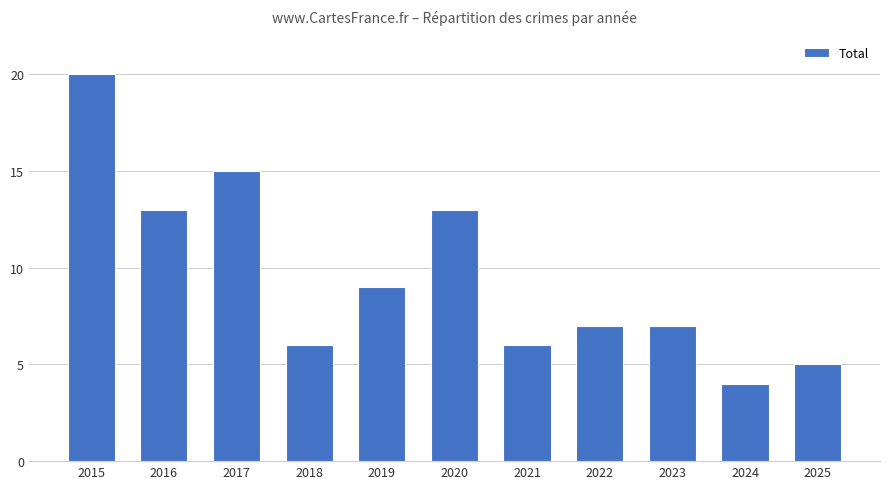

What is the average value?

10